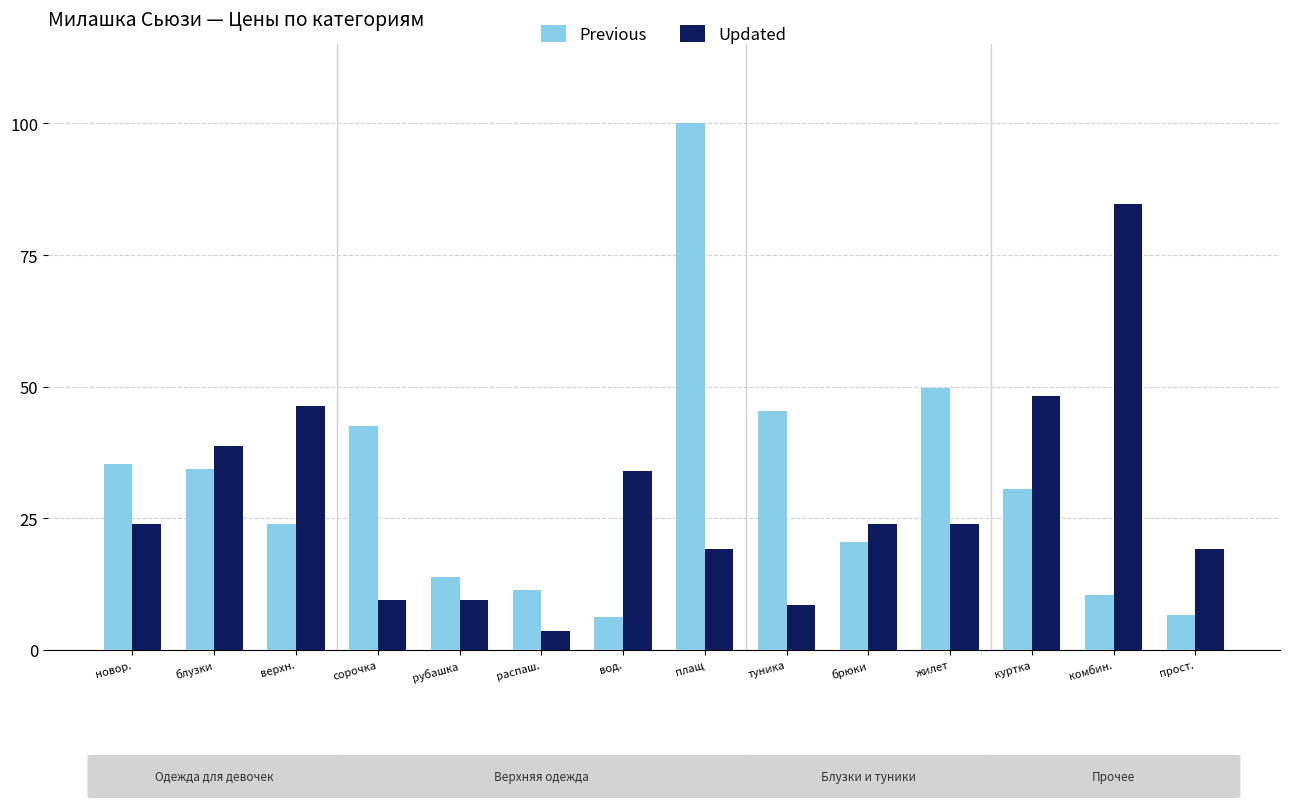

The Previous series shows 49.8 at жилет. True or false?

True